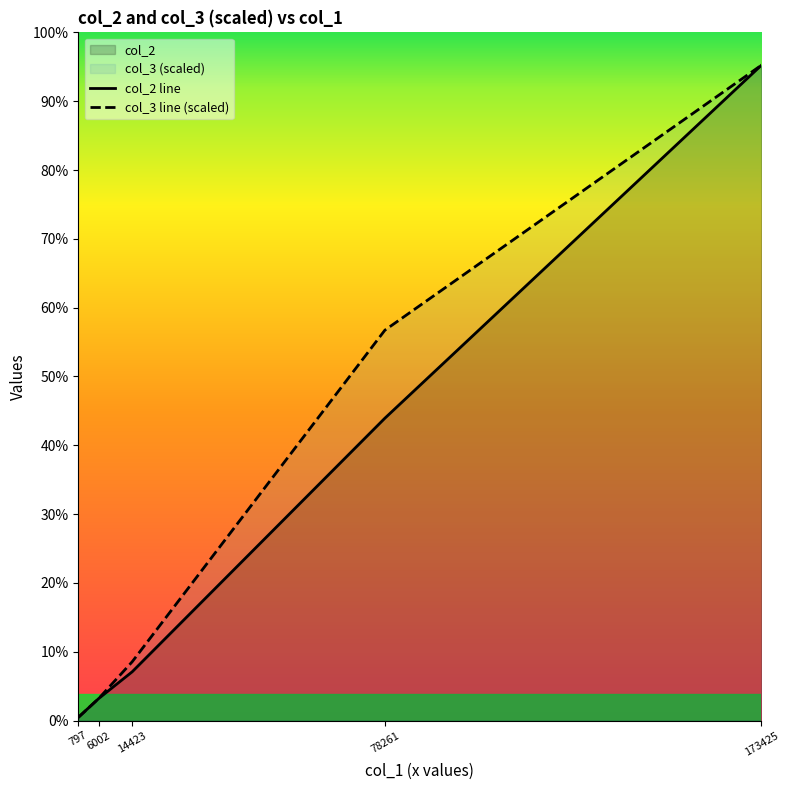

Reading right to left, transcribe all the data shown in this chart.

col_2 line: 173425=119651.0	78261=55193.0	14423=8908.0	6002=4051.0	797=589.0
col_3 line (scaled): 173425=119651.0	78261=71261.5	14423=10736.1	6002=4059.3	797=559.9